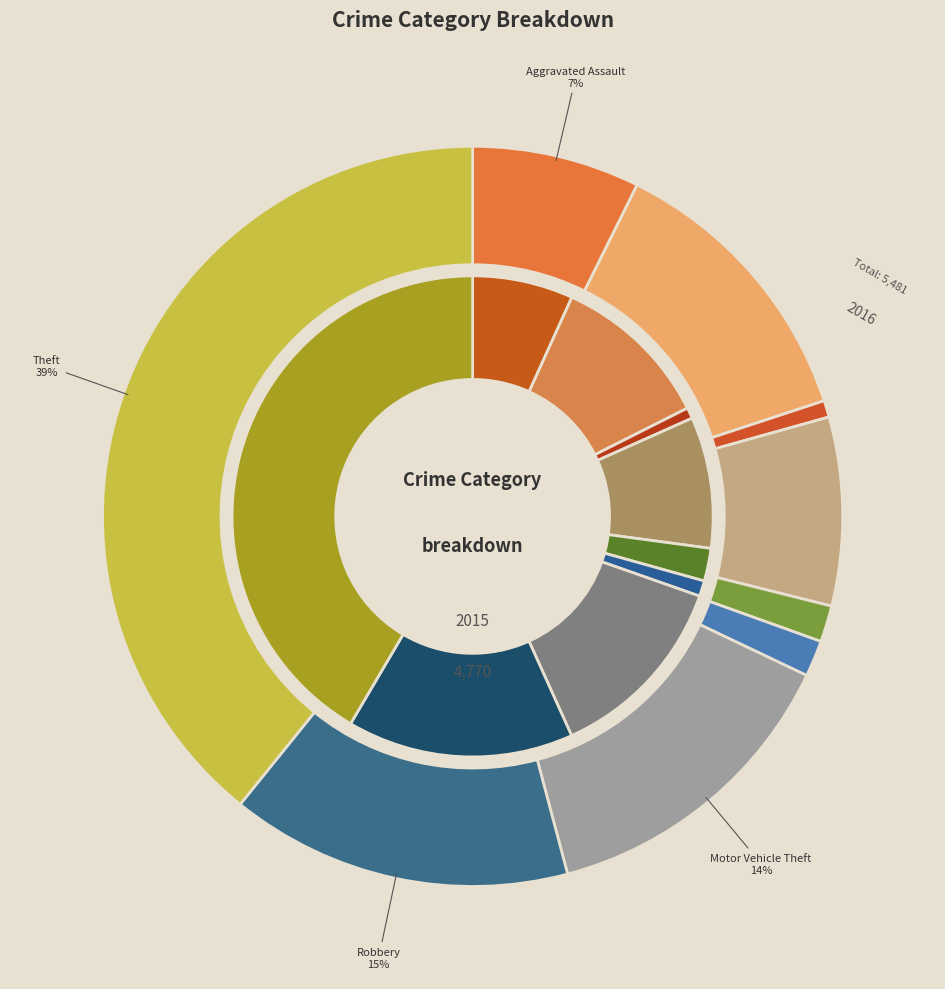

Between Burglary and Robbery, which is larger?

Robbery